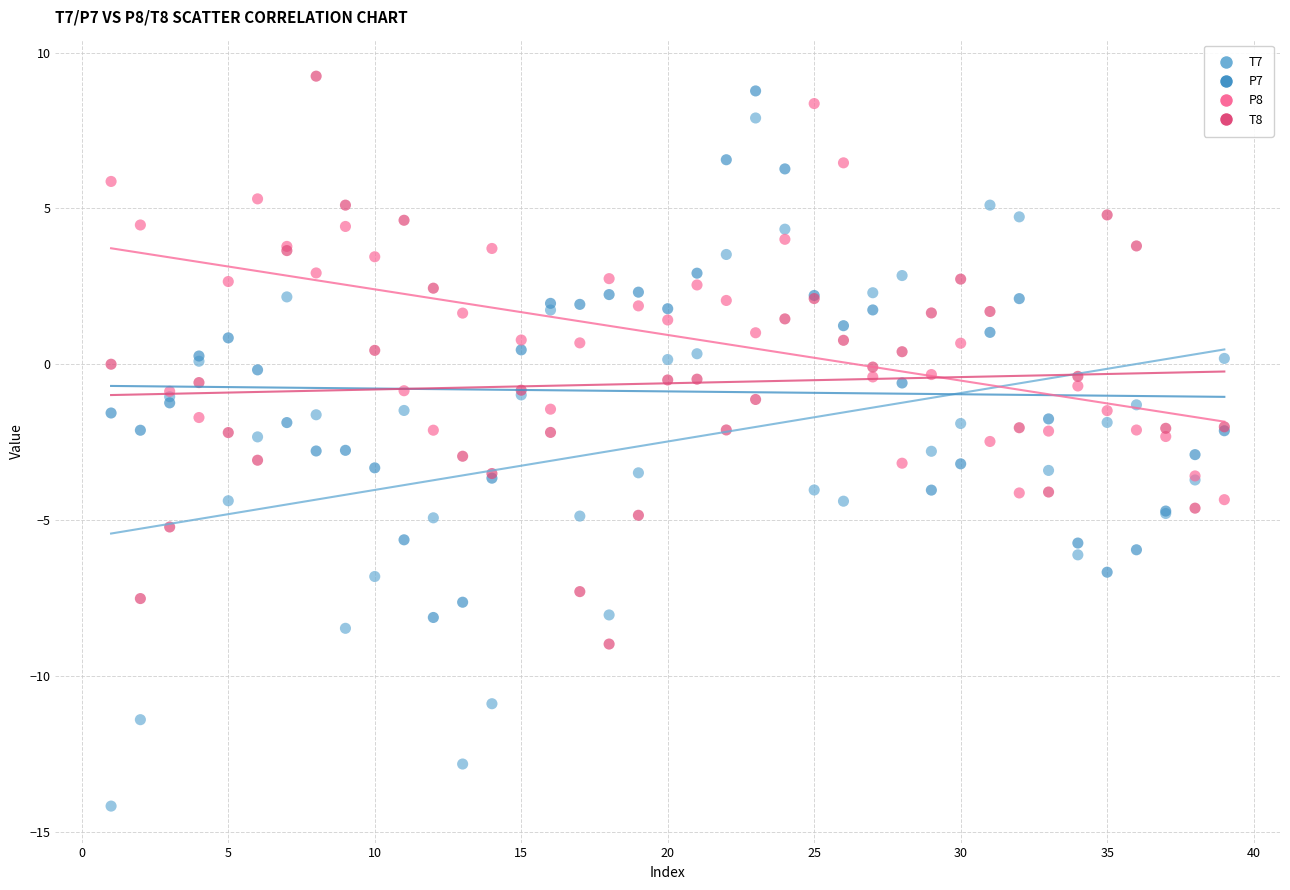

Which series contains the lowest Y value?

T7